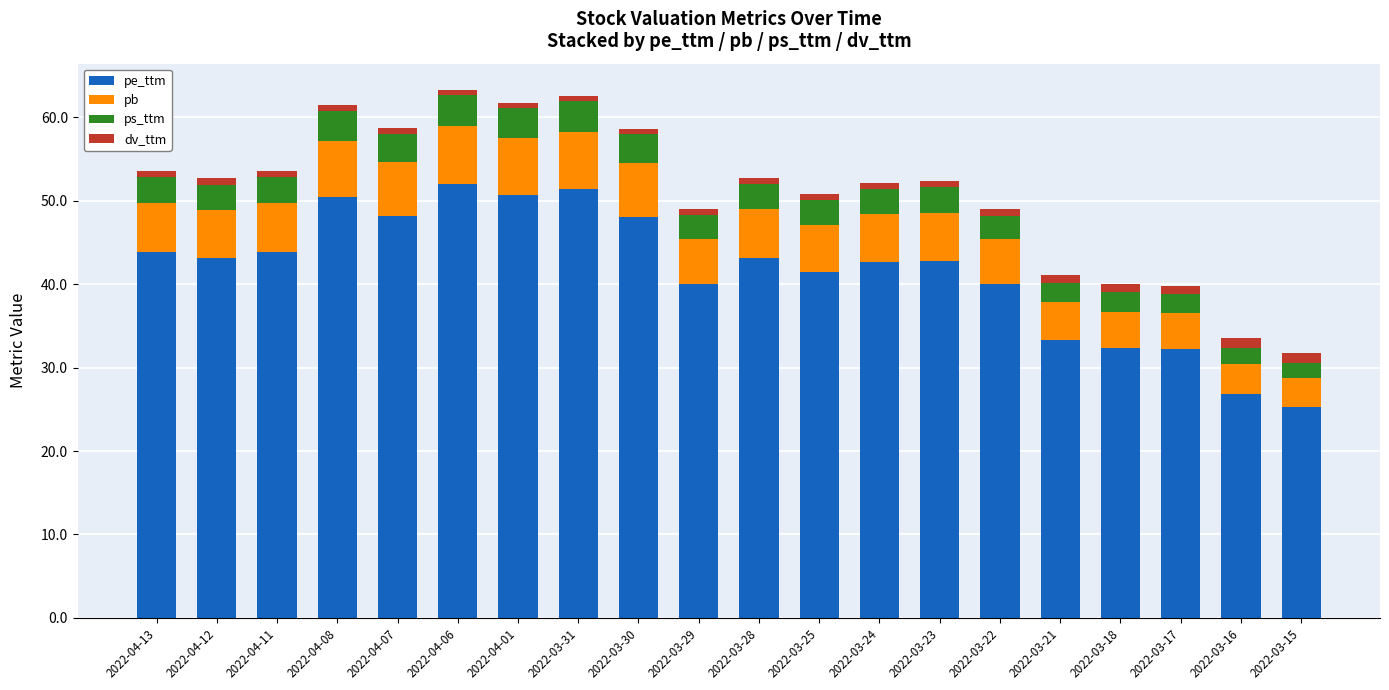

What is the difference between the maximum and second lowest values in the pe_ttm series?

25.2